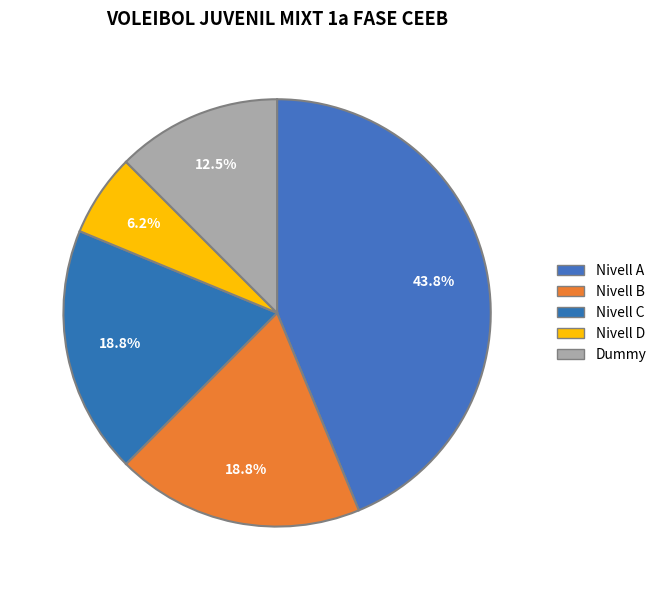

How many slices are in this pie chart?

5